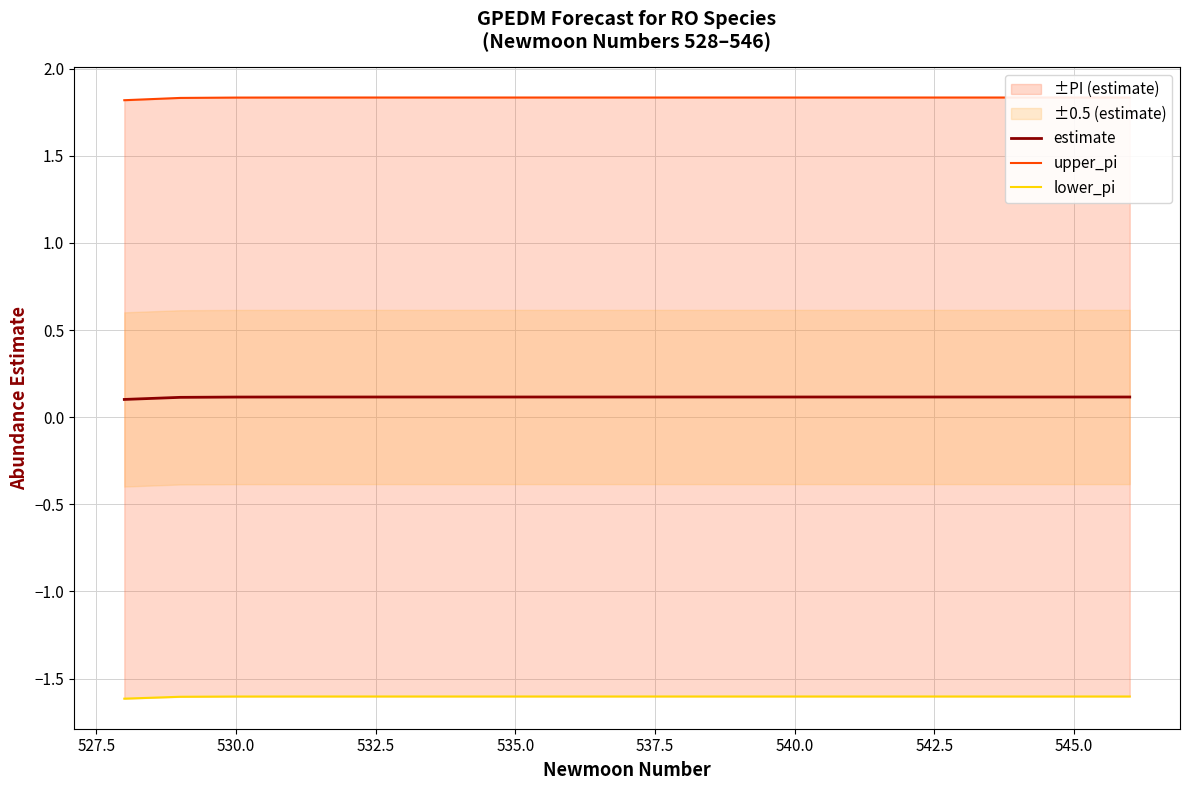

True or false: estimate has a value of 0.1 at 530.0.

True